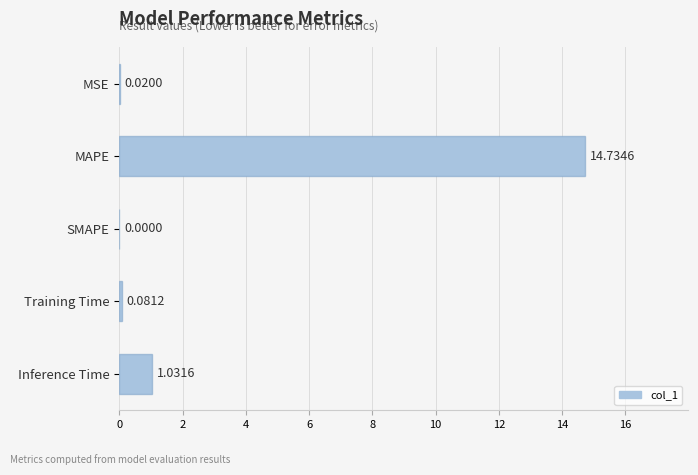

Where is the data nearest to the value 7?

Inference Time